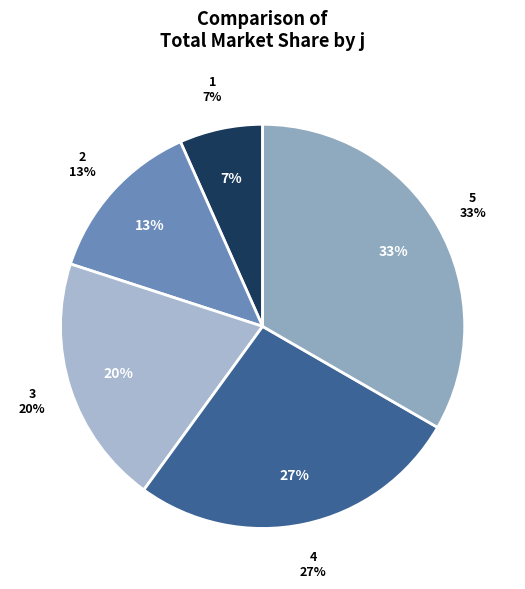

What is the total percentage of 1 and 4?

33.3%